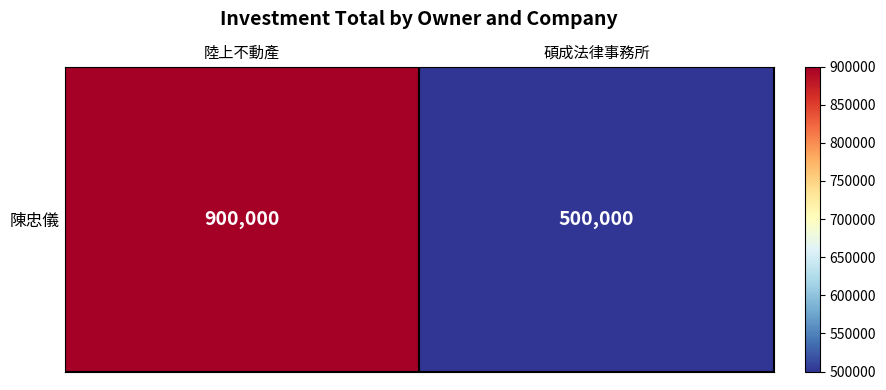

Rank the categories by value from highest to lowest.

陸上不動產, 碩成法律事務所